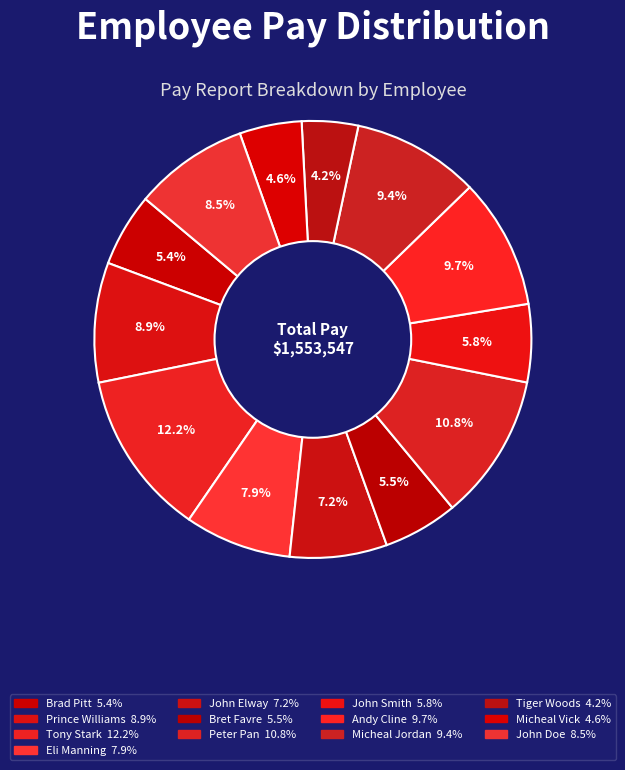

Is it true that John Elway is 7% of the pie?

True